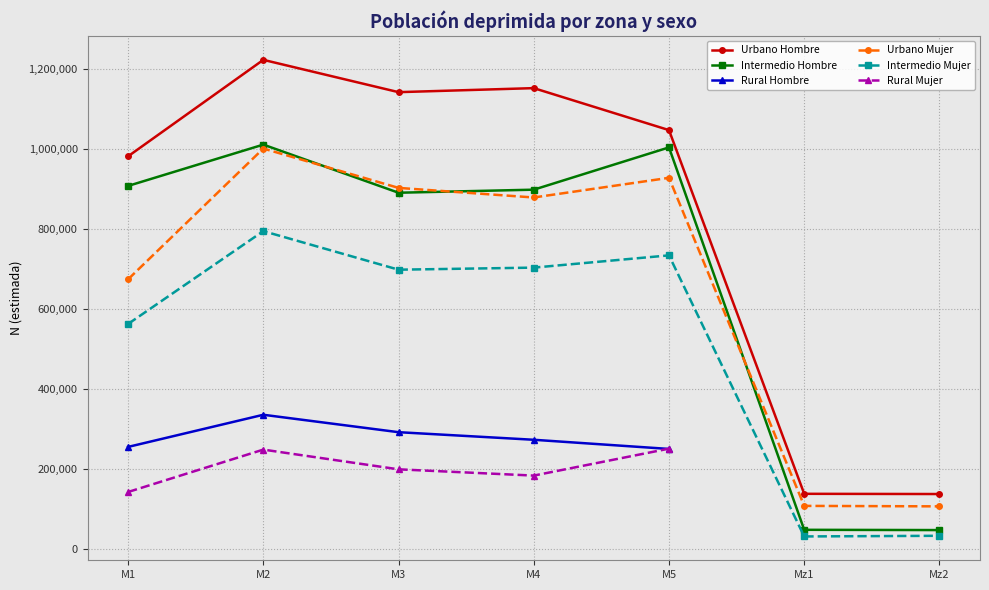

True or false: Rural Mujer and Intermedio Hombre cross at least once.

False